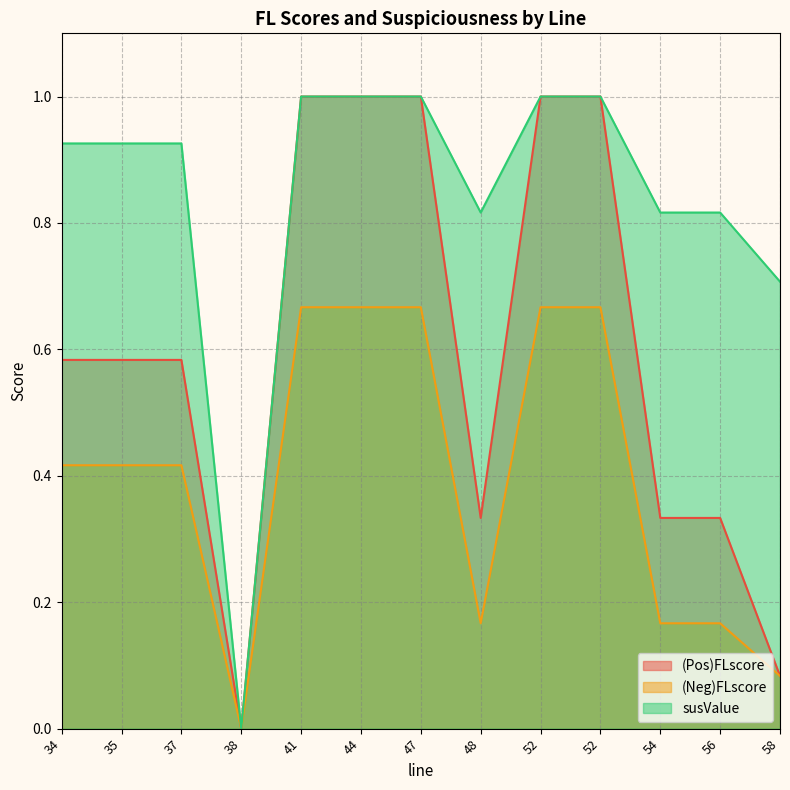

Reading right to left, transcribe all the data shown in this chart.

(Pos)FLscore: 0.1	0.3	0.3	1.0	1.0	0.3	1.0	1.0	1.0	0.0	0.6	0.6	0.6
(Neg)FLscore: 0.1	0.2	0.2	0.7	0.7	0.2	0.7	0.7	0.7	0.0	0.4	0.4	0.4
susValue: 0.7	0.8	0.8	1.0	1.0	0.8	1.0	1.0	1.0	0.0	0.9	0.9	0.9